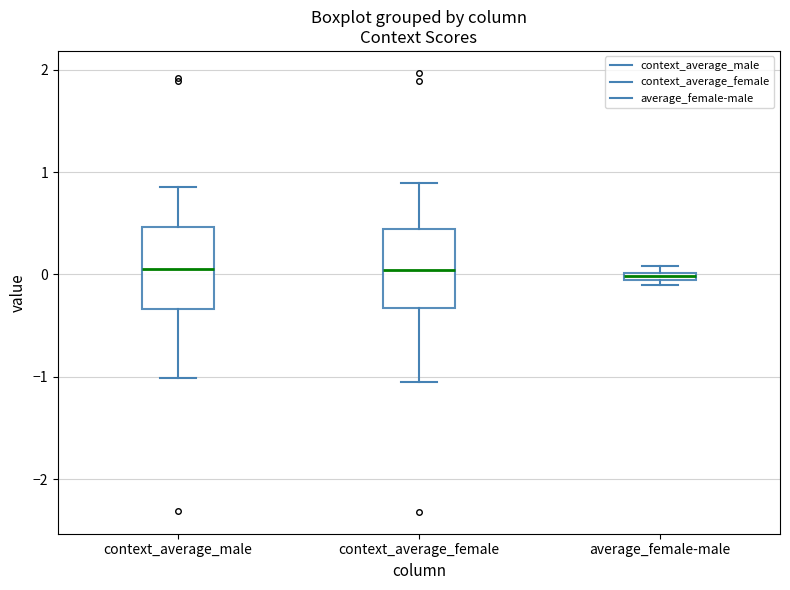

Where does the upper whisker of the box for context_average_female end on the y-axis? The values are not printed on the chart, so give them approximately, as read against the axis.

0.9